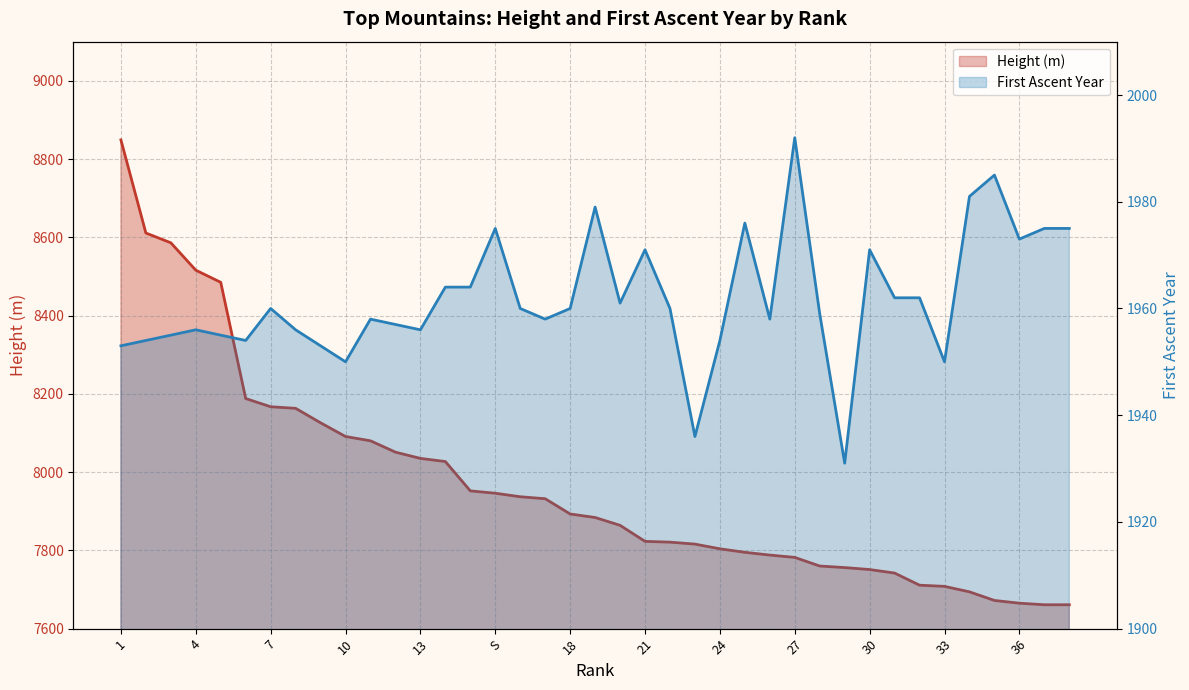

What is the difference between the maximum and minimum values?

61